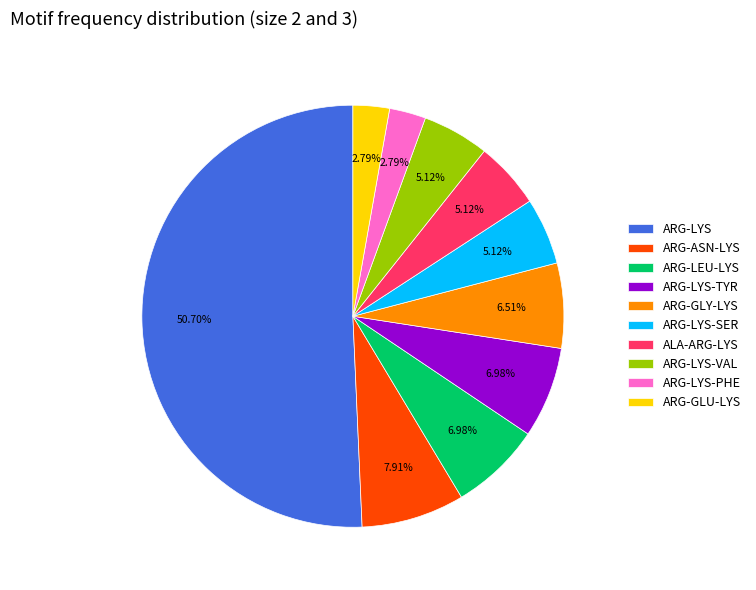

What percentage do ARG-ASN-LYS and ALA-ARG-LYS together represent?

13.0%